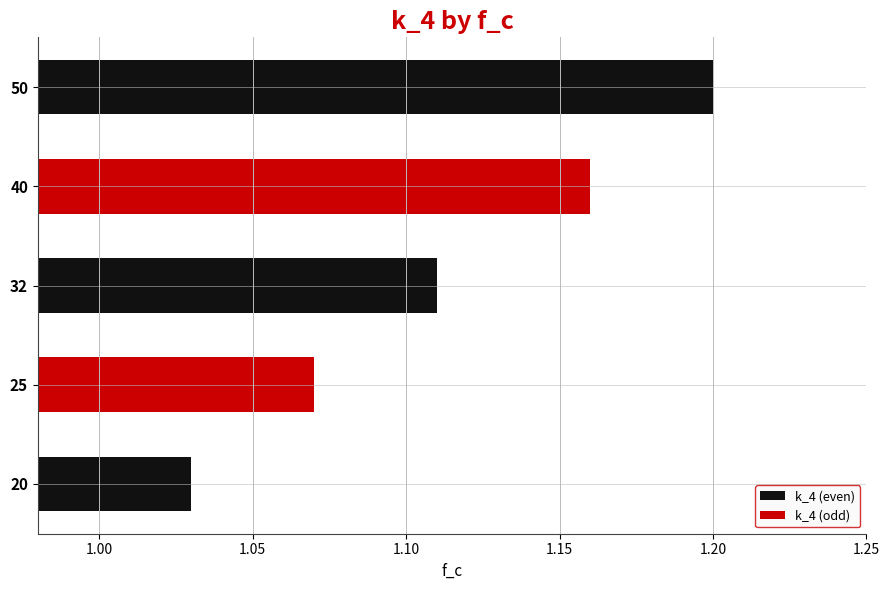

Count the number of categories in the chart.

5